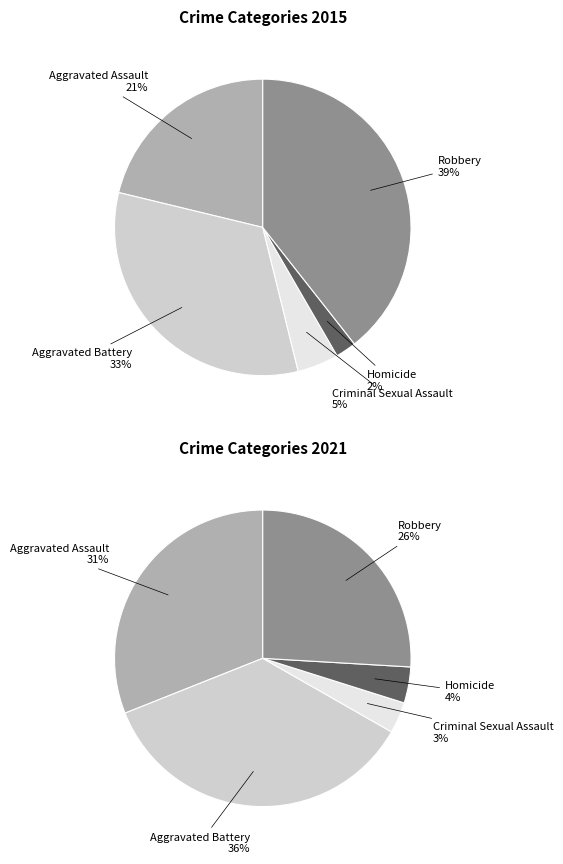

Does any single category account for the majority?

No